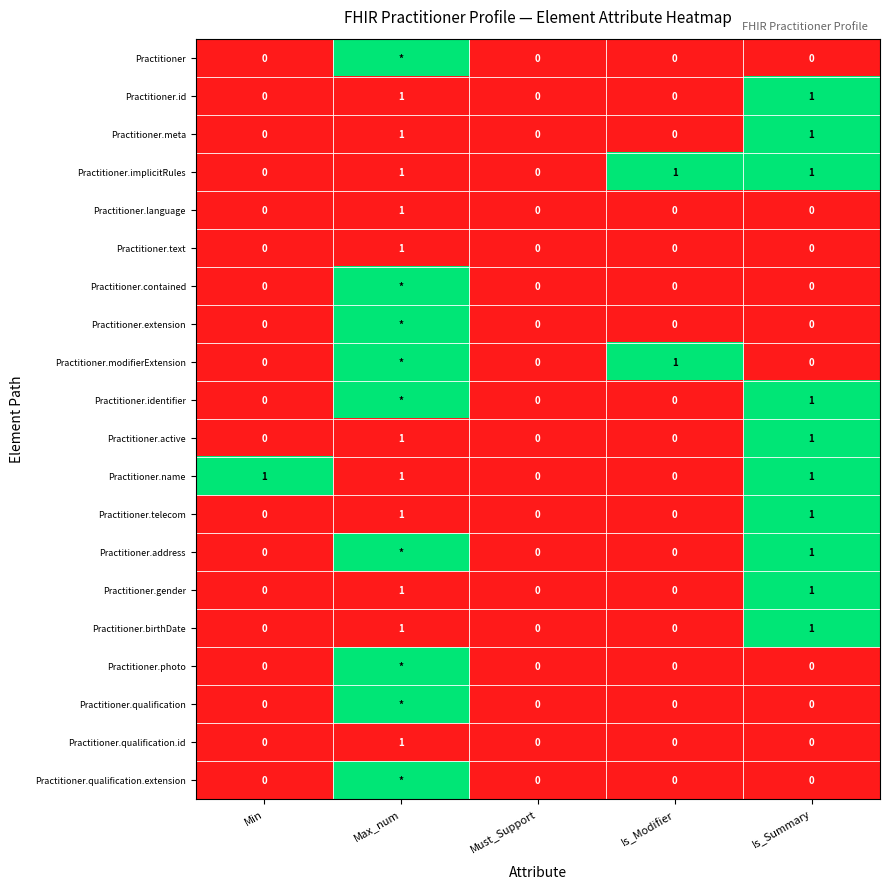

How many Practitioner.gender values are between 0 and 1?

5